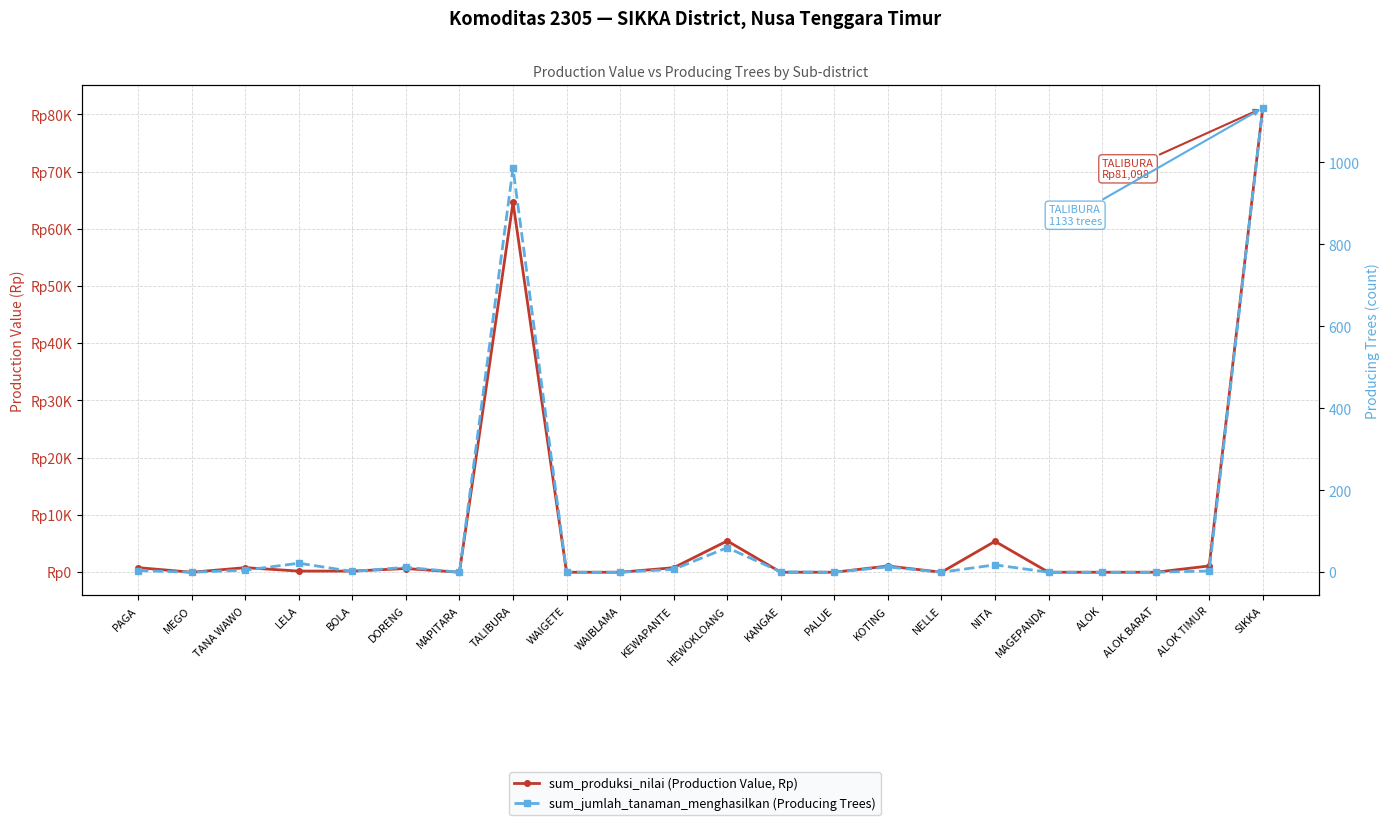

Rank the series by their maximum value, from highest to lowest.

sum_produksi_nilai (Production Value, Rp), sum_jumlah_tanaman_menghasilkan (Producing Trees)